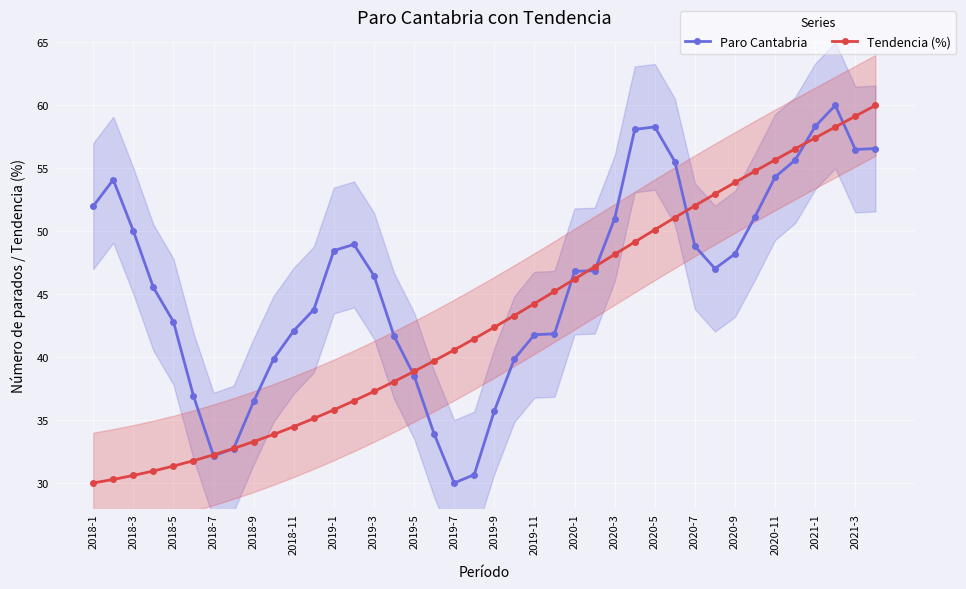

True or false: Tendencia (%) has a value of 13.6 at 2021-3.

False